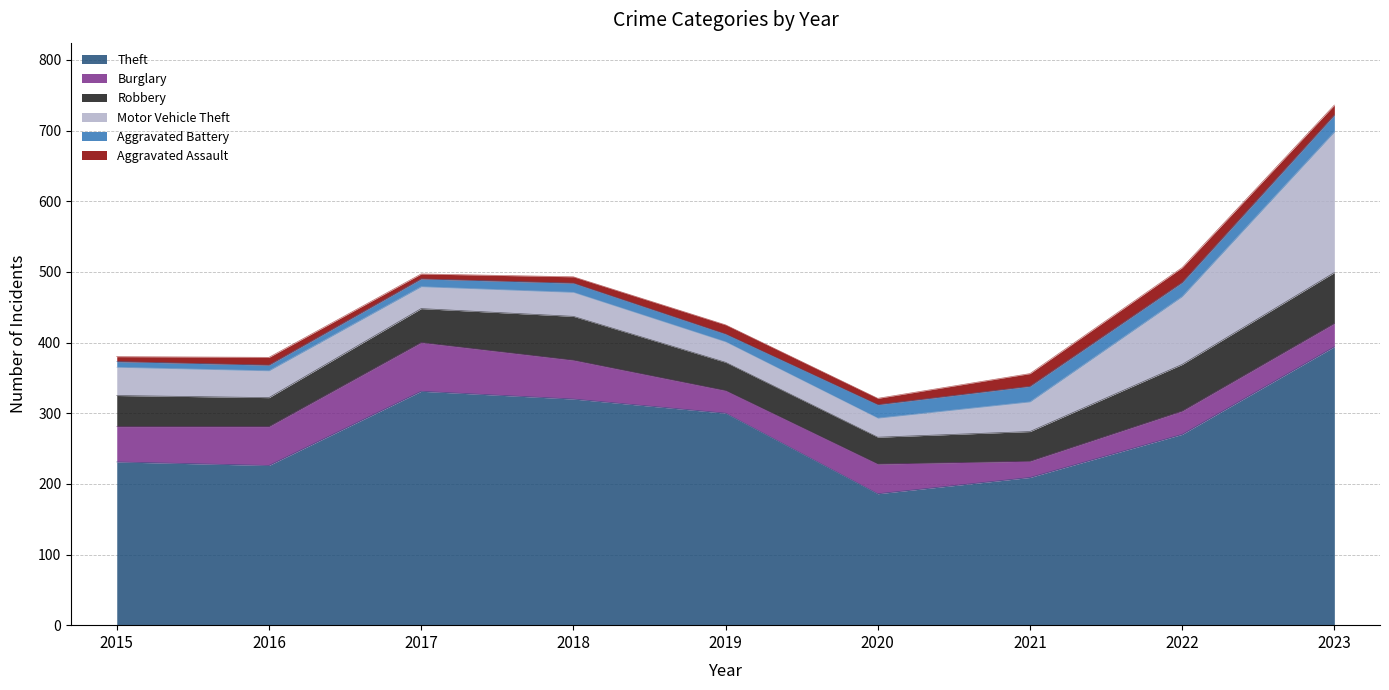

The Robbery series shows 66 at 2022. True or false?

True